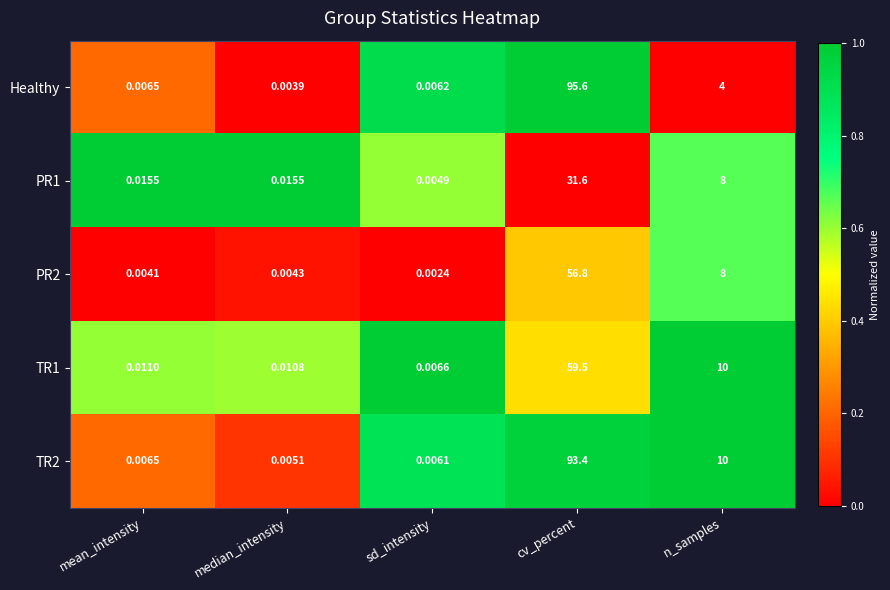

Which series has the largest range (max minus min)?

Healthy